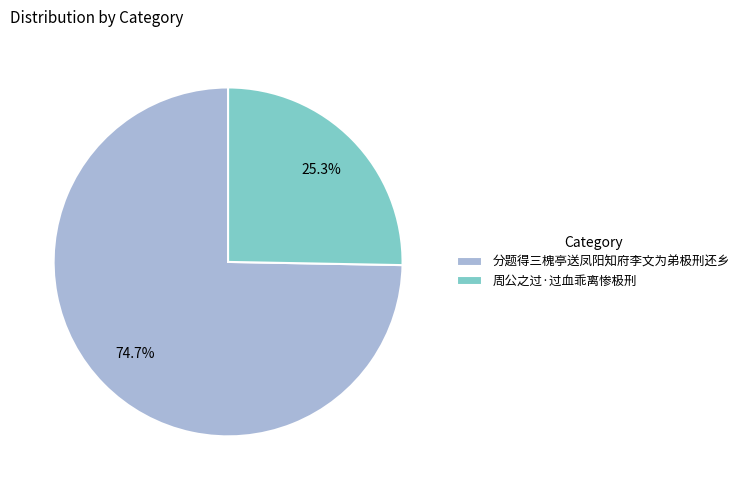

What percentage is the 周公之过·过血乖离惨极刑 slice, to the nearest percent?

25%